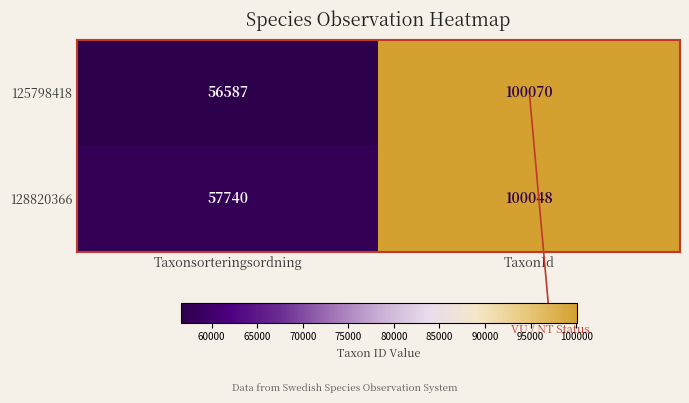

How many data points does each series have?

2